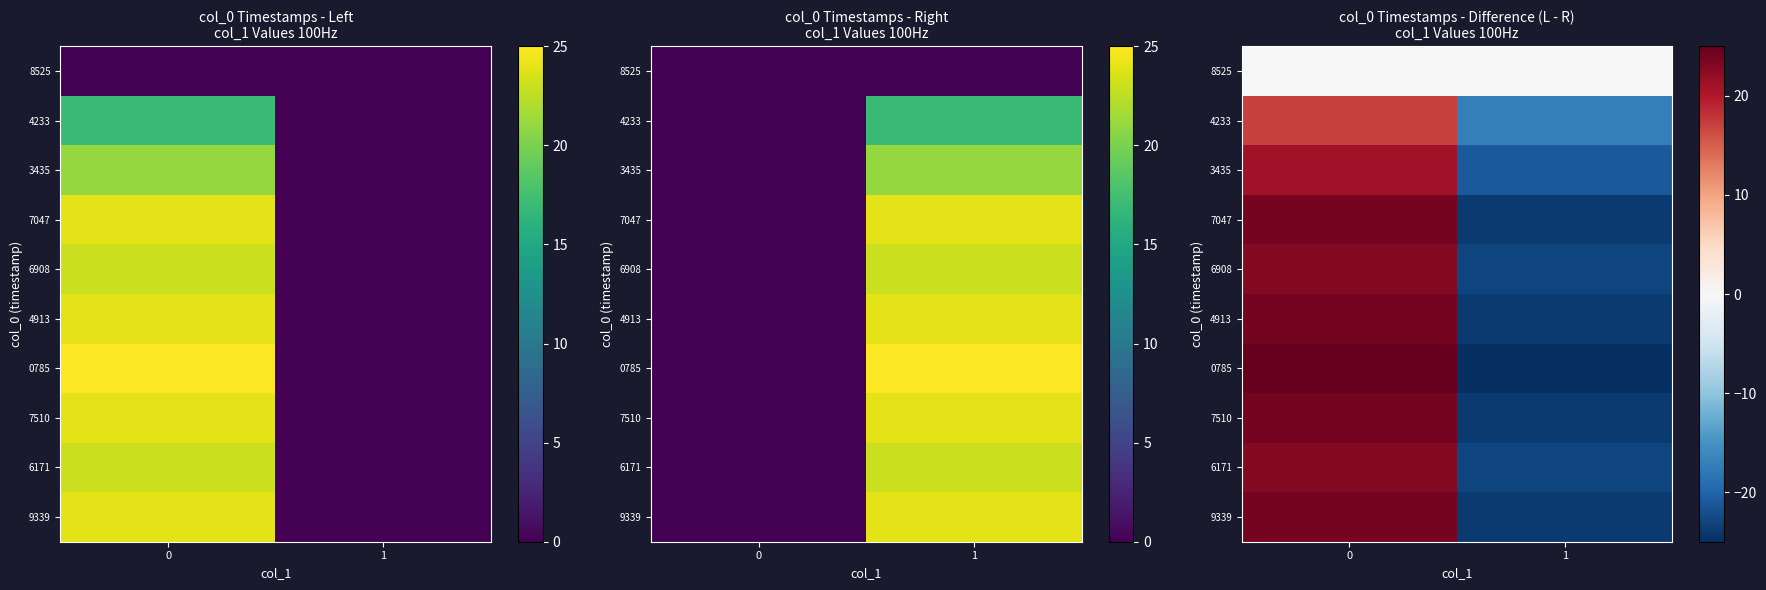

Is it true that 7047 equals -33 at 1?

False